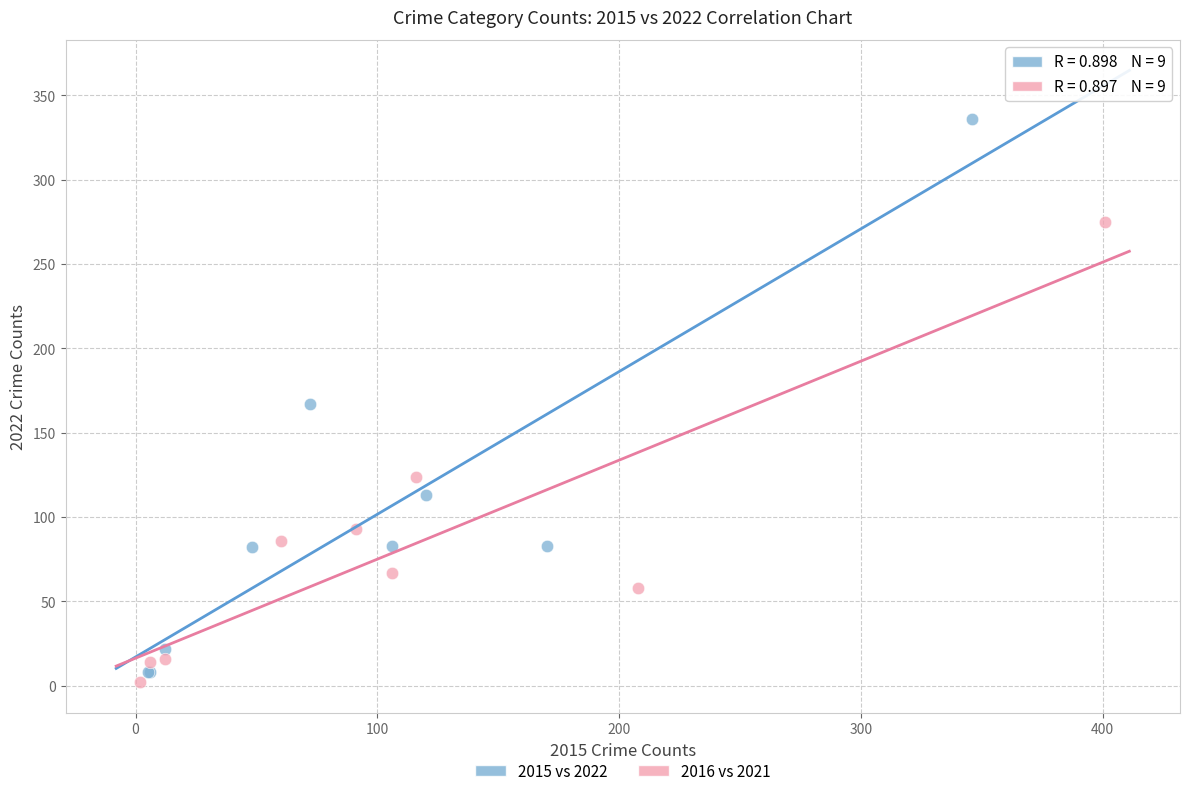

Which series has the largest Y range (max minus min)?

2015 vs 2022